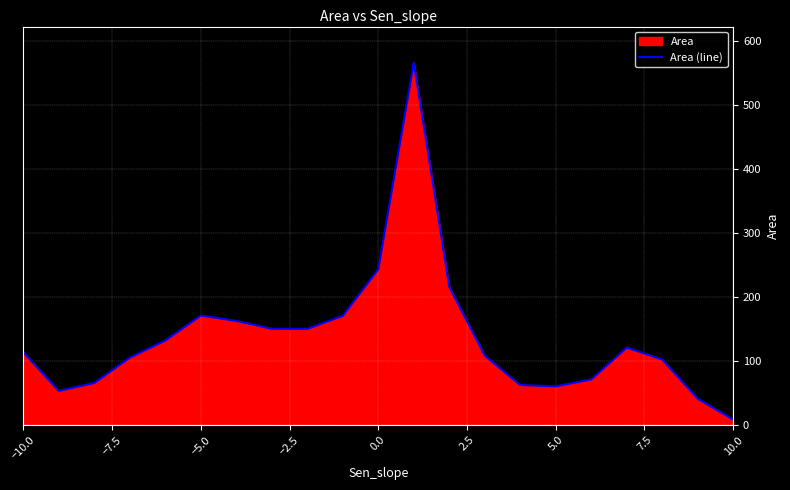

What is the difference between the maximum and minimum values?

557.4